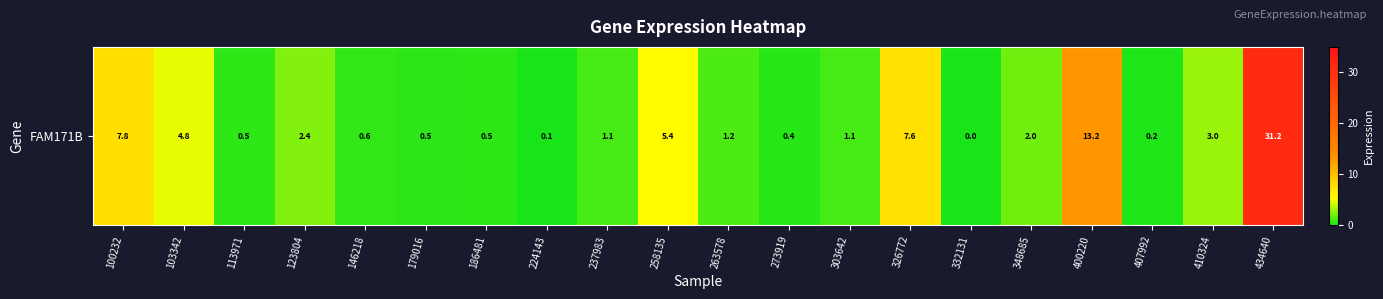

How many data points does each series have?

20